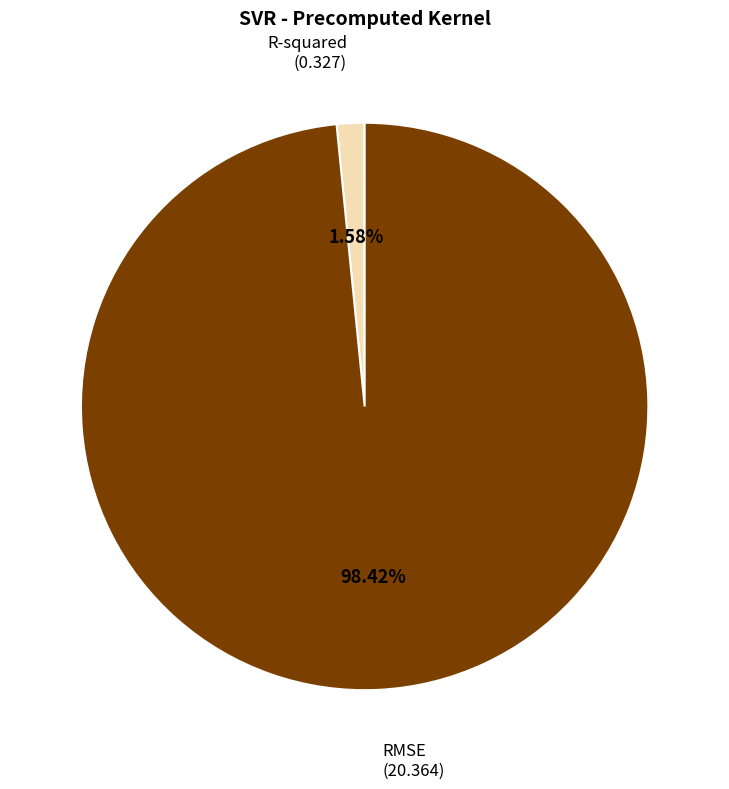

To the nearest percent, what percentage of the pie is RMSE?

98%